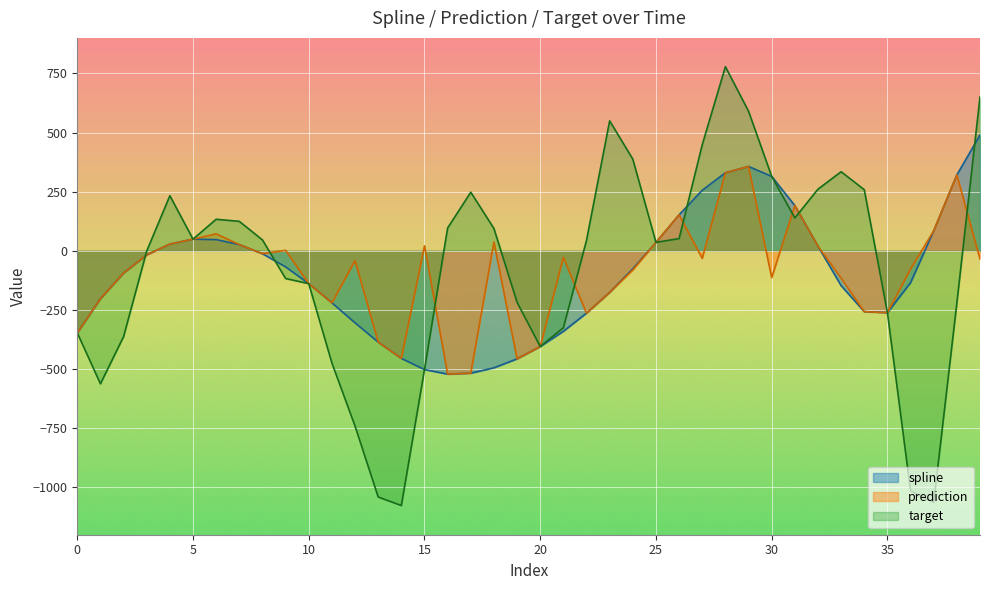

List the labels in order of prediction value, smallest first.

16, 17, 19, 14, 20, 13, 0, 22, 35, 34, 11, 1, 23, 10, 33, 30, 2, 24, 36, 12, 39, 27, 21, 3, 8, 9, 32, 15, 7, 4, 25, 18, 5, 6, 37, 26, 31, 38, 28, 29